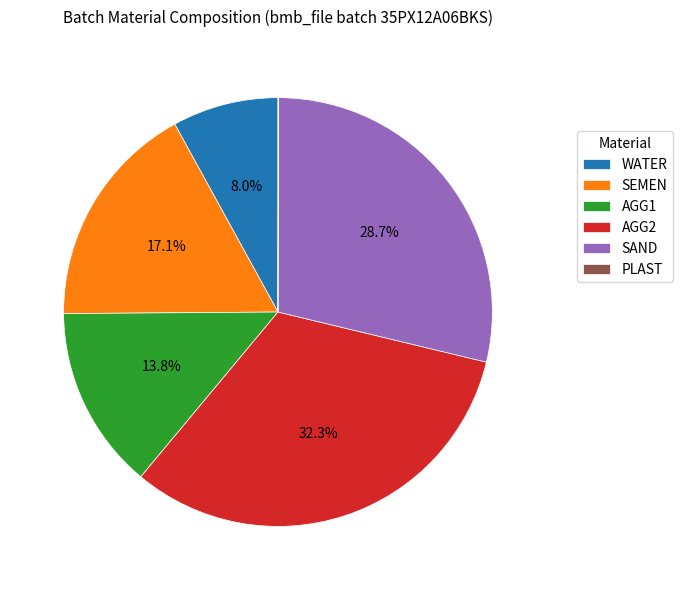

Combined, do WATER and AGG1 account for over 50%?

No